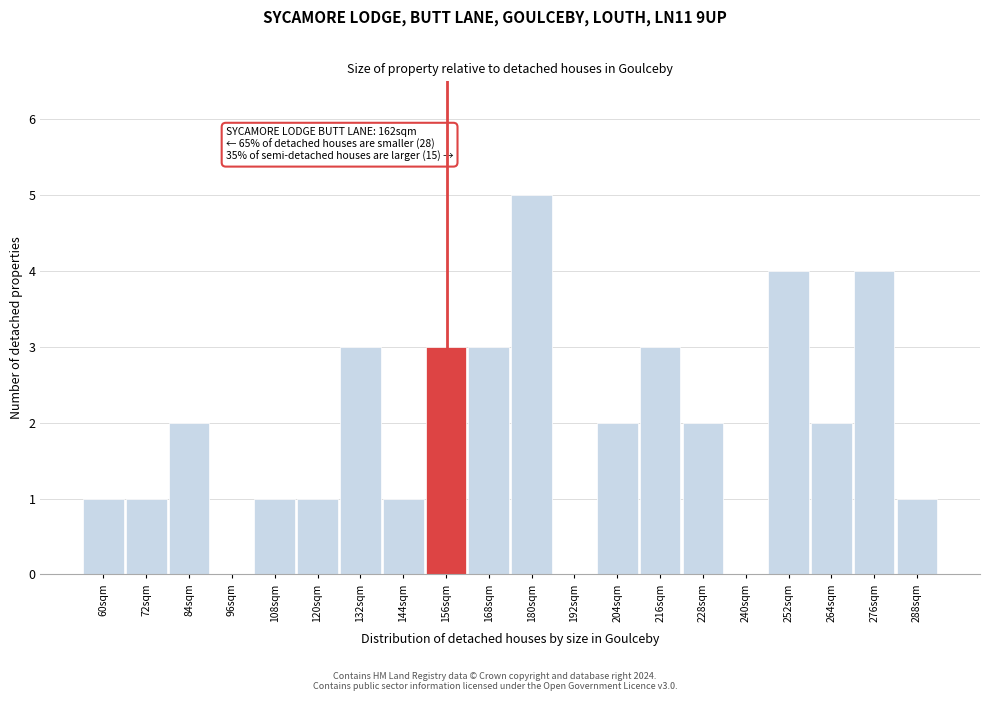

Reading left to right, list all the values displayed in this chart.

60sqm=1	72sqm=1	84sqm=2	96sqm=0	108sqm=1	120sqm=1	132sqm=3	144sqm=1	156sqm=3	168sqm=3	180sqm=5	192sqm=0	204sqm=2	216sqm=3	228sqm=2	240sqm=0	252sqm=4	264sqm=2	276sqm=4	288sqm=1